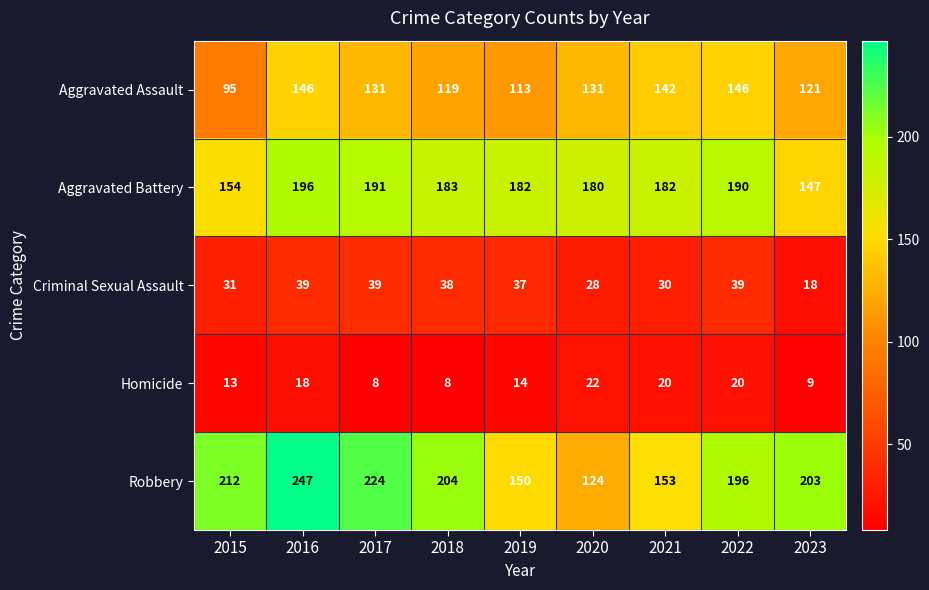

How many series are shown in this chart?

5